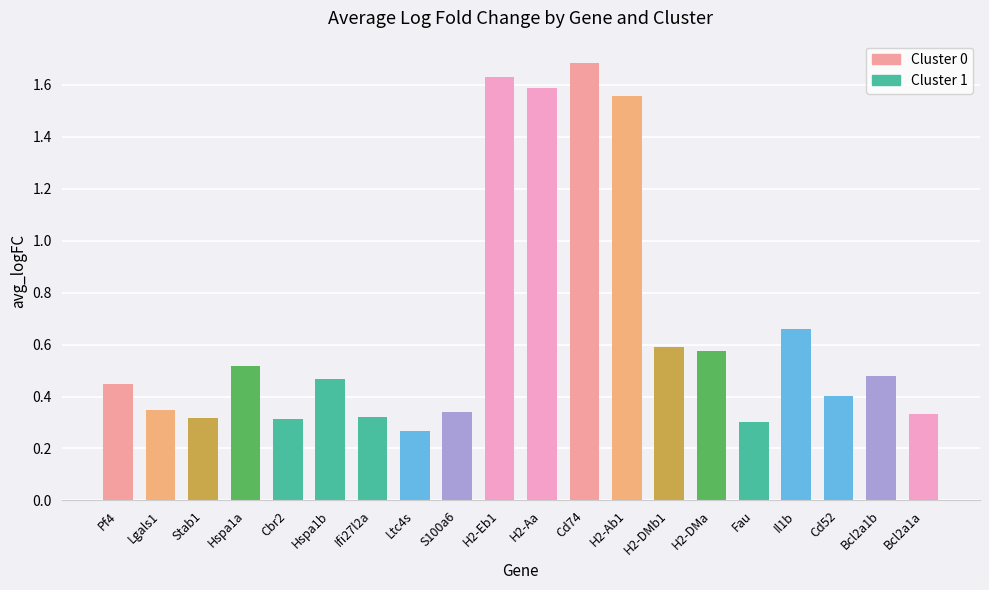

Between Lgals1 and Ltc4s, which is larger?

Lgals1